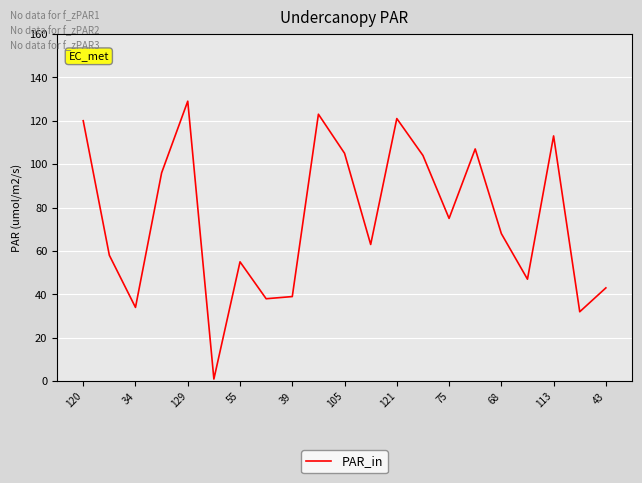

What is the maximum value shown in the chart?

129